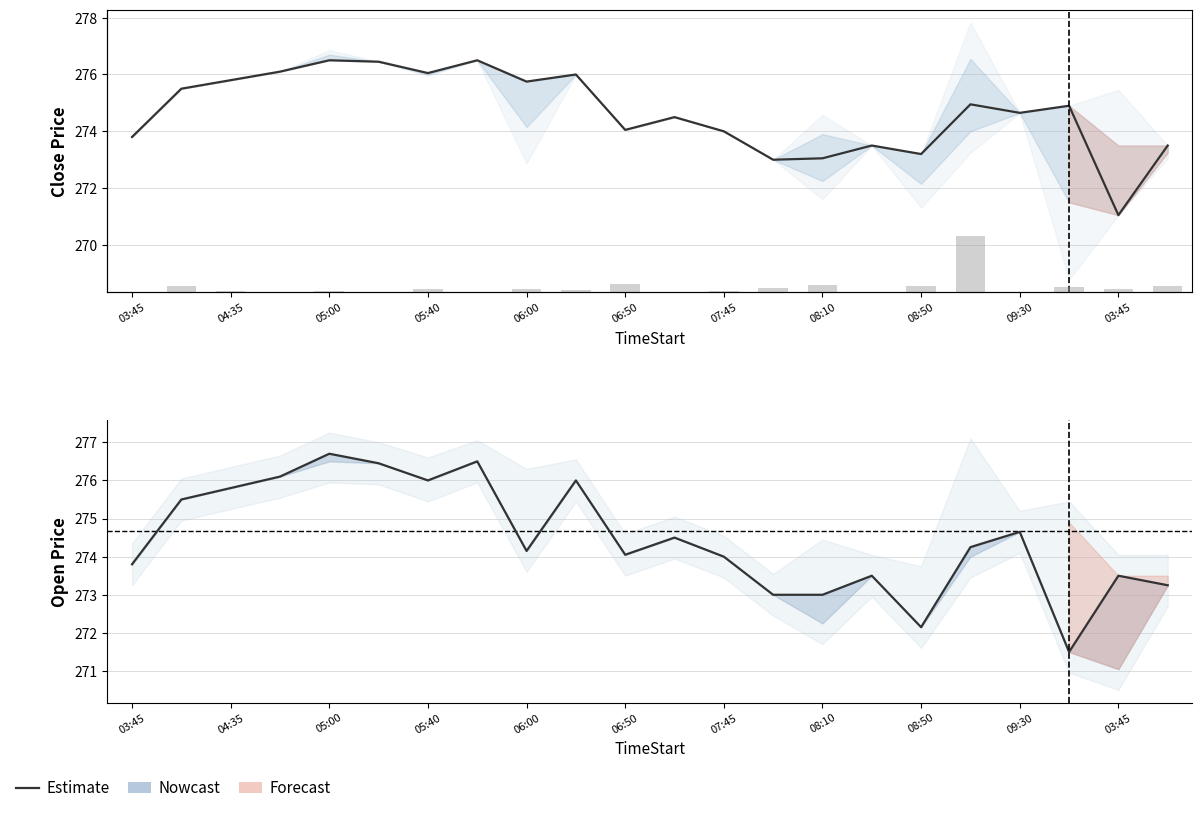

What is the difference between the maximum and second lowest values in the Open series?

4.6